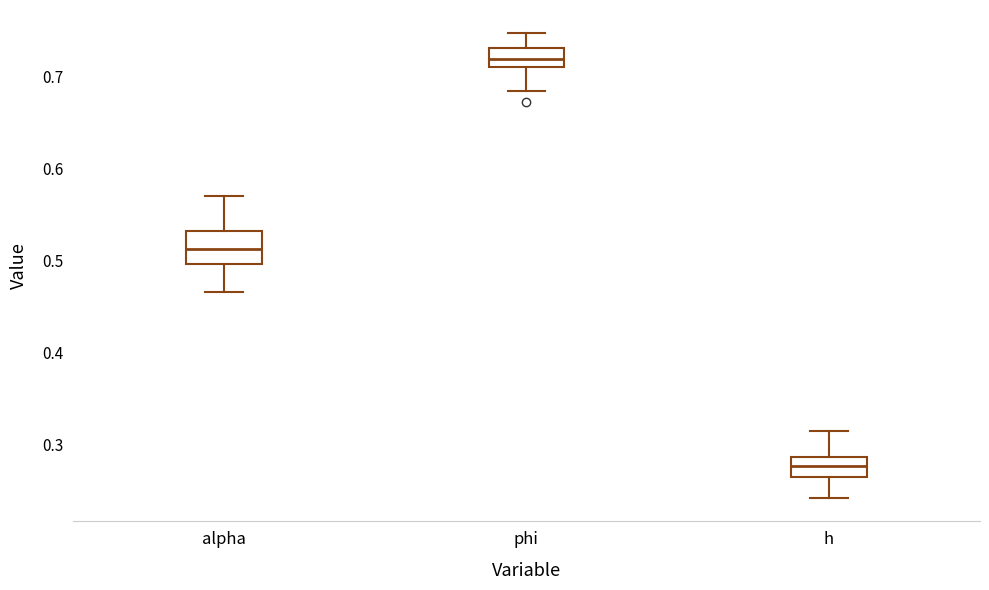

Which box's median line is the highest?

phi